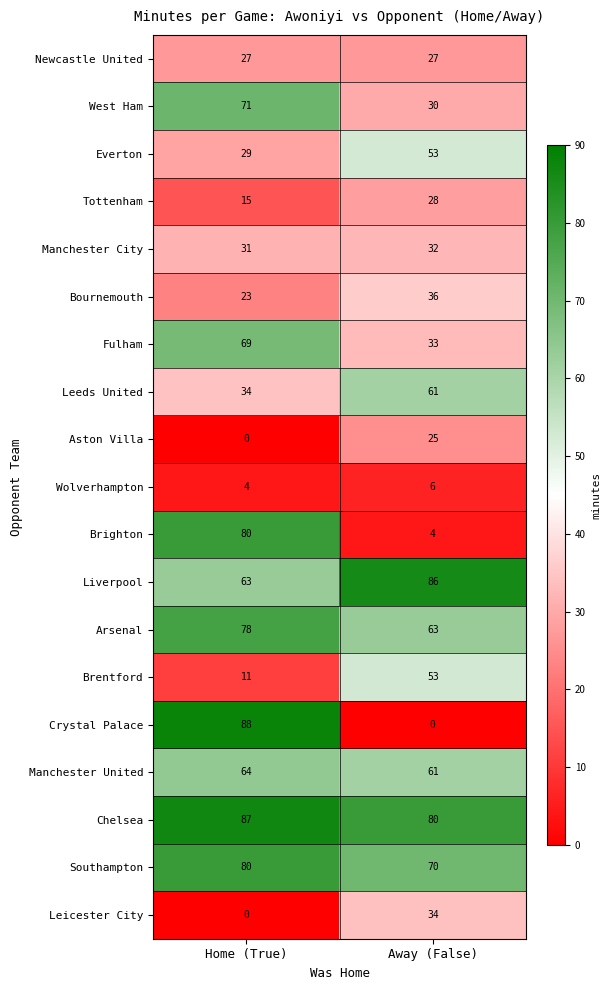

The value of Chelsea at Home (True) is 87. True or false?

True